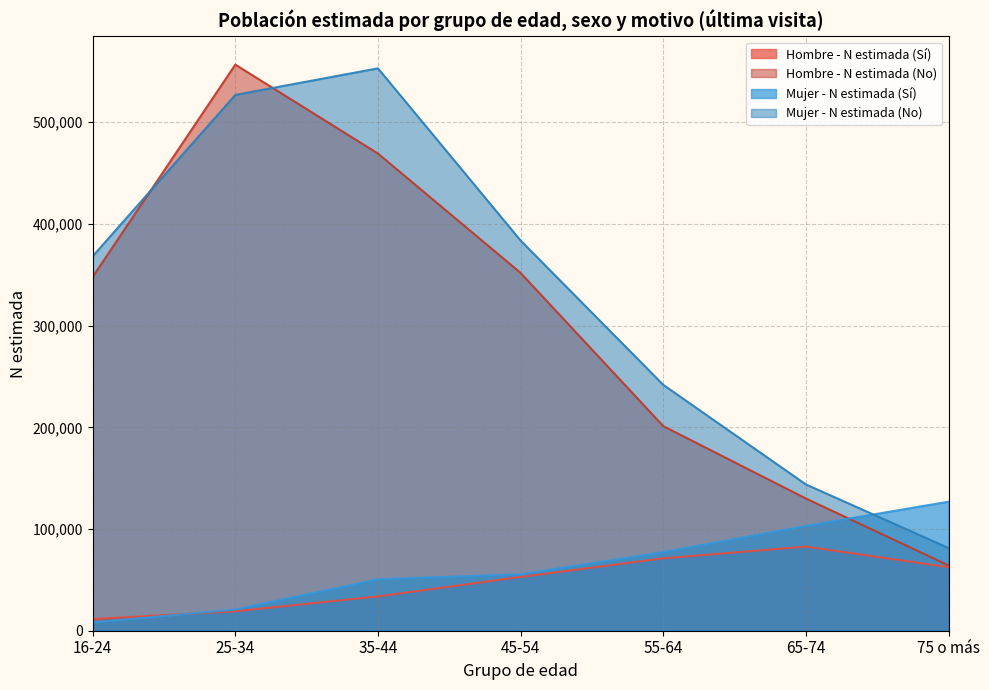

What is the difference between the highest and lowest values at 16-24?

360160